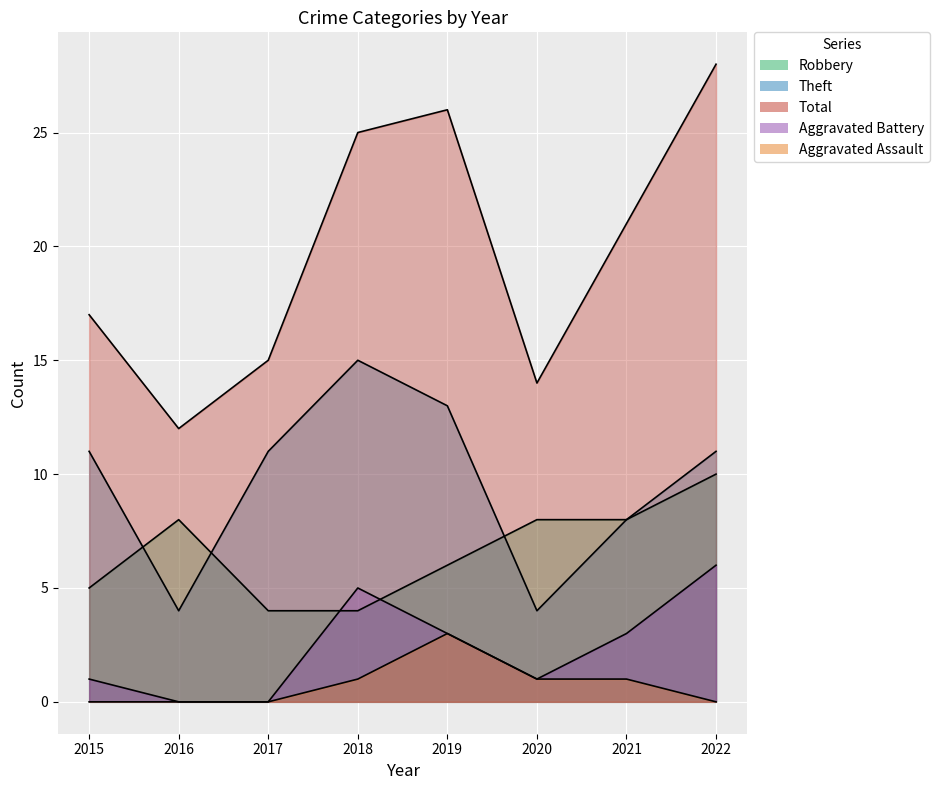

At how many categories does at least one series exceed 21?

3